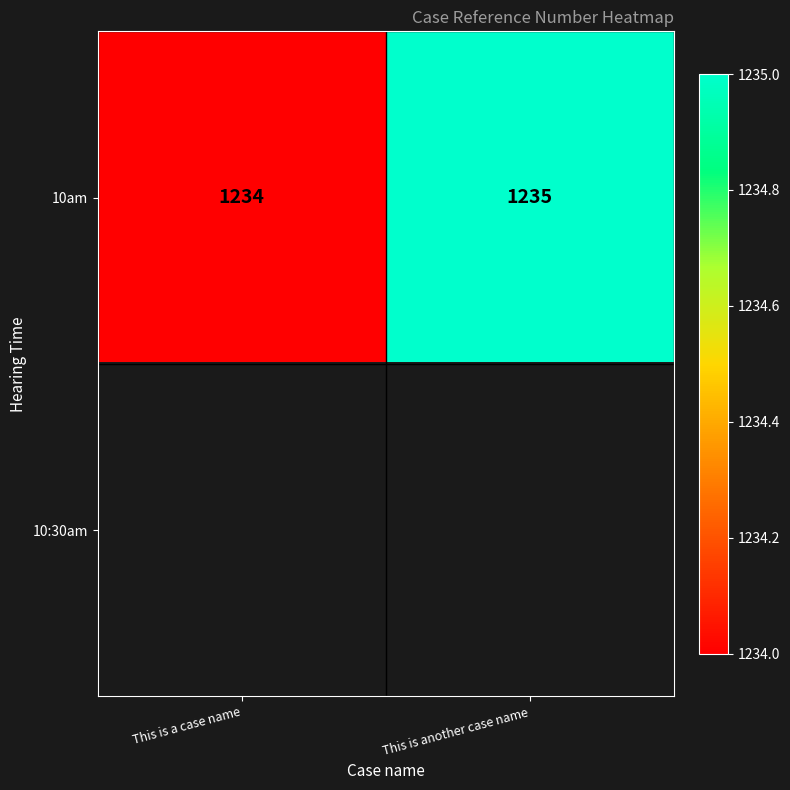

The 10am series shows 1941.1 at This is another case name. True or false?

False